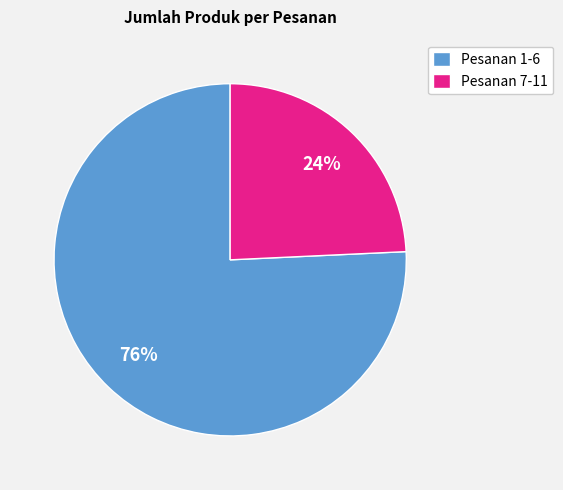

Combined, do Pesanan 7-11 and Pesanan 1-6 account for over 50%?

Yes